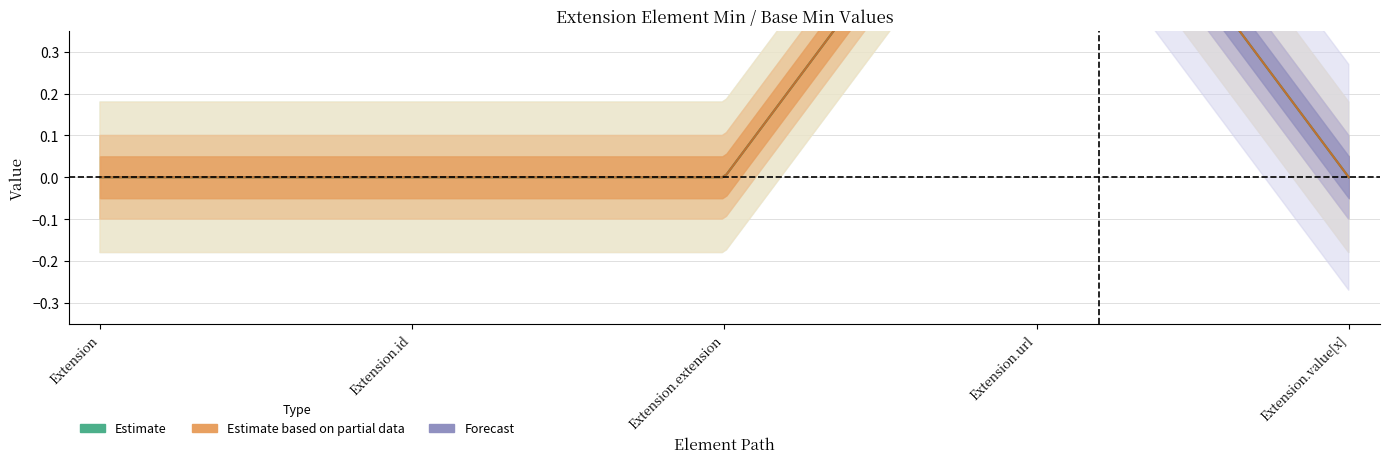

What position from the left is Extension.url?

4